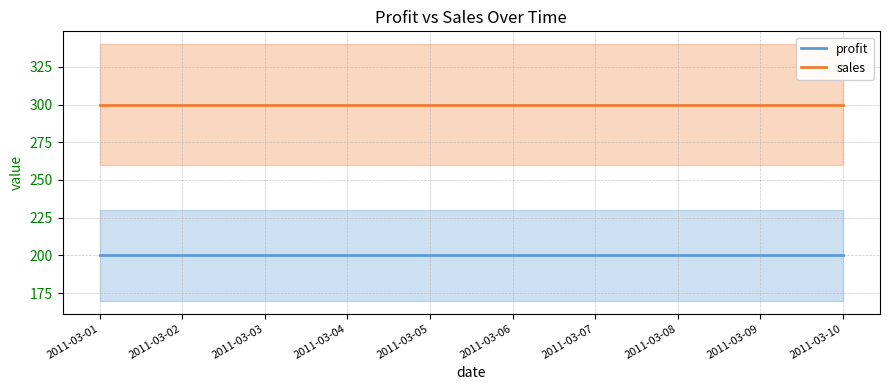

The sales series shows 96 at 2011-03-06. True or false?

False